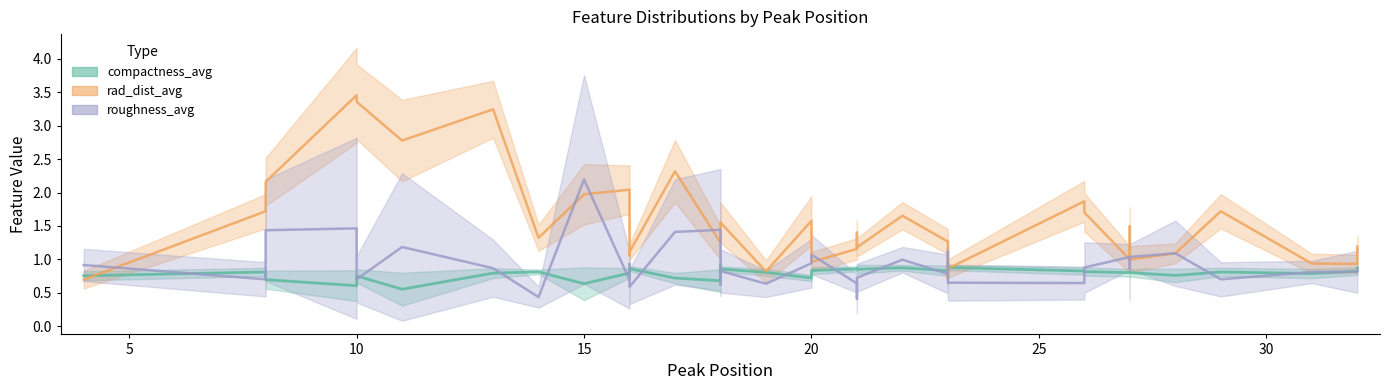

What is the greatest value displayed?

3.5